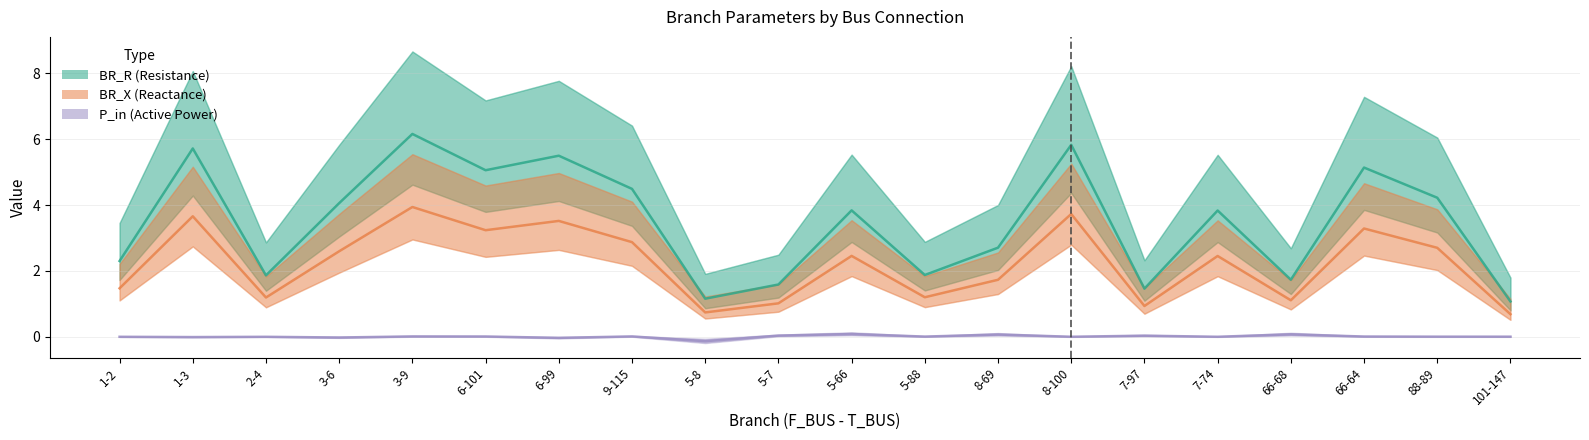

Where does the BR_R (Resistance) series first go above 3?

1-3